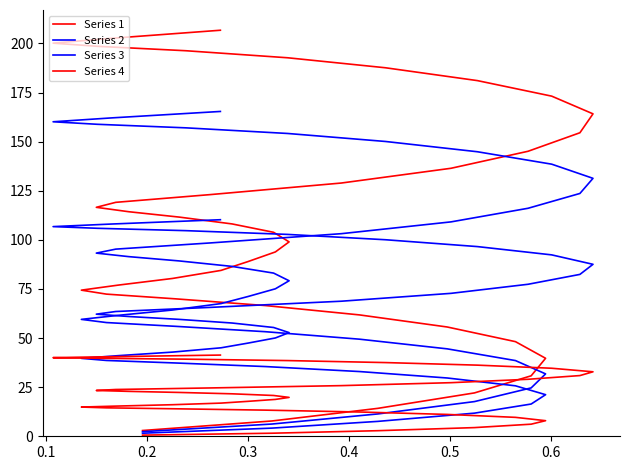

The Series 4 series shows 18.2 at 10. True or false?

False